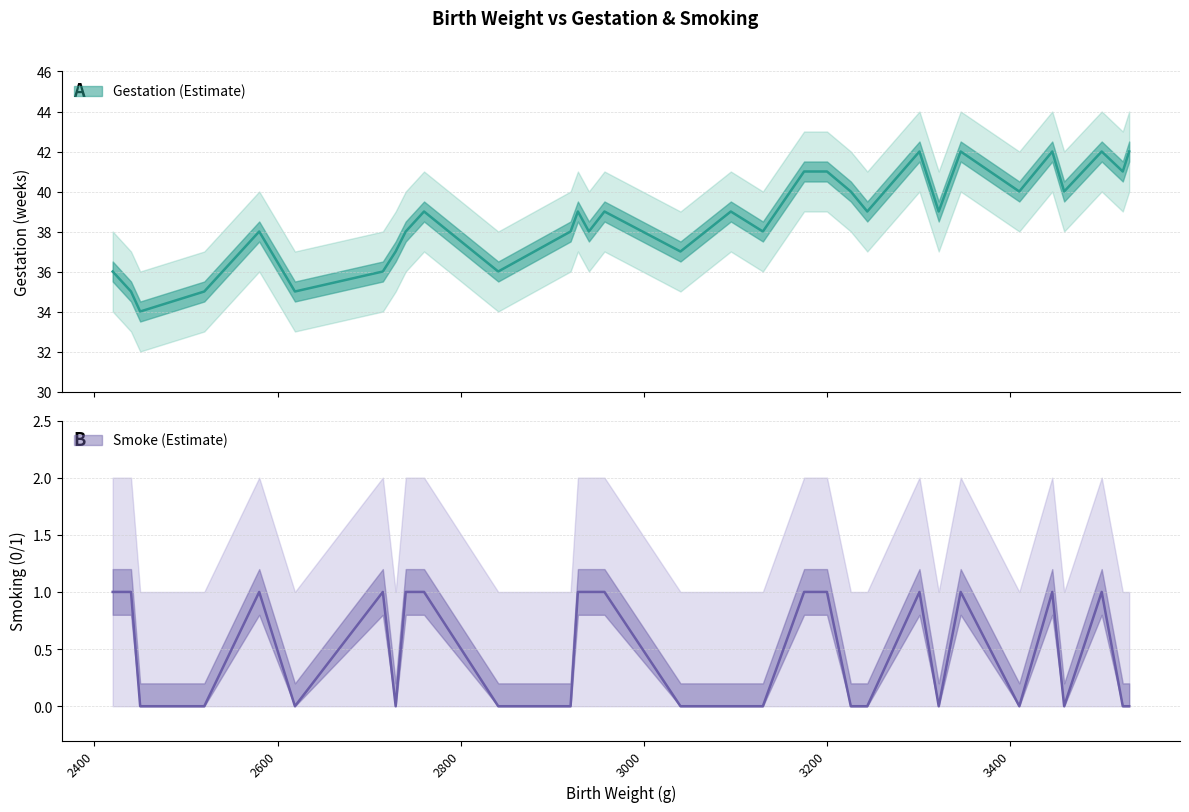

What is the average value of the Gestation series?

39